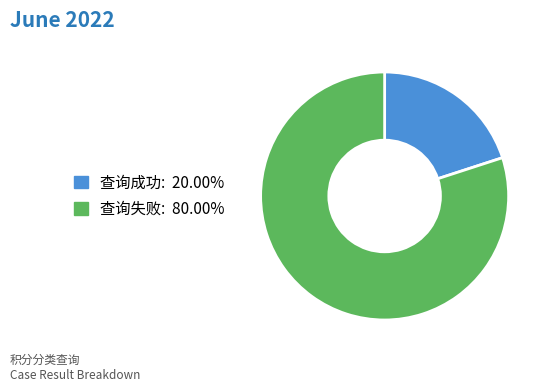

Combined, do 查询失败 and 查询成功 account for over 50%?

Yes